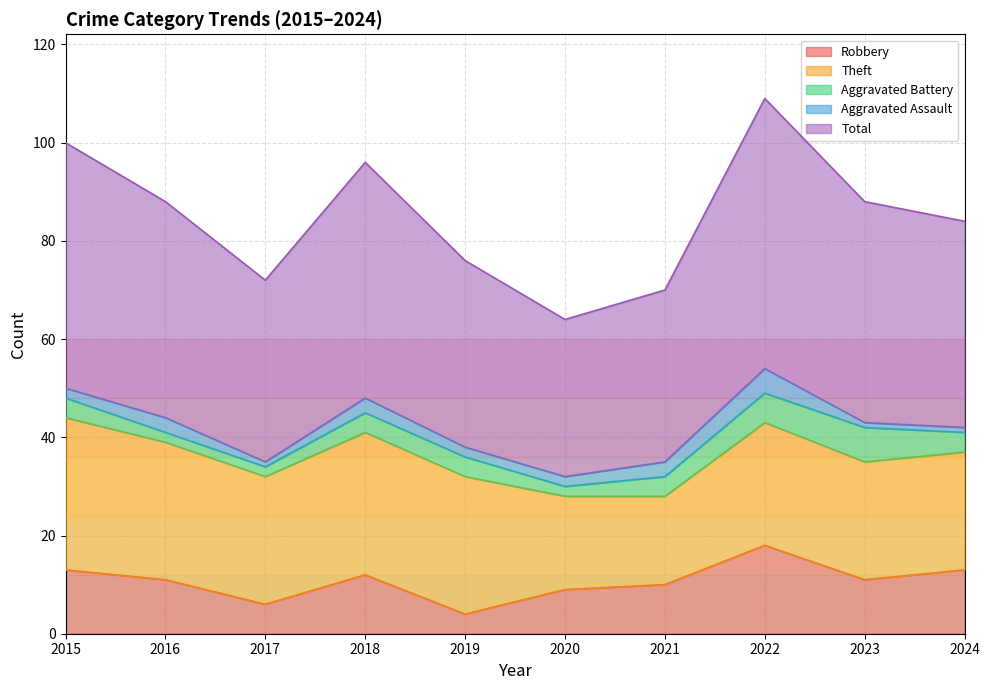

Where does the Aggravated Assault series first go above 2?

2016